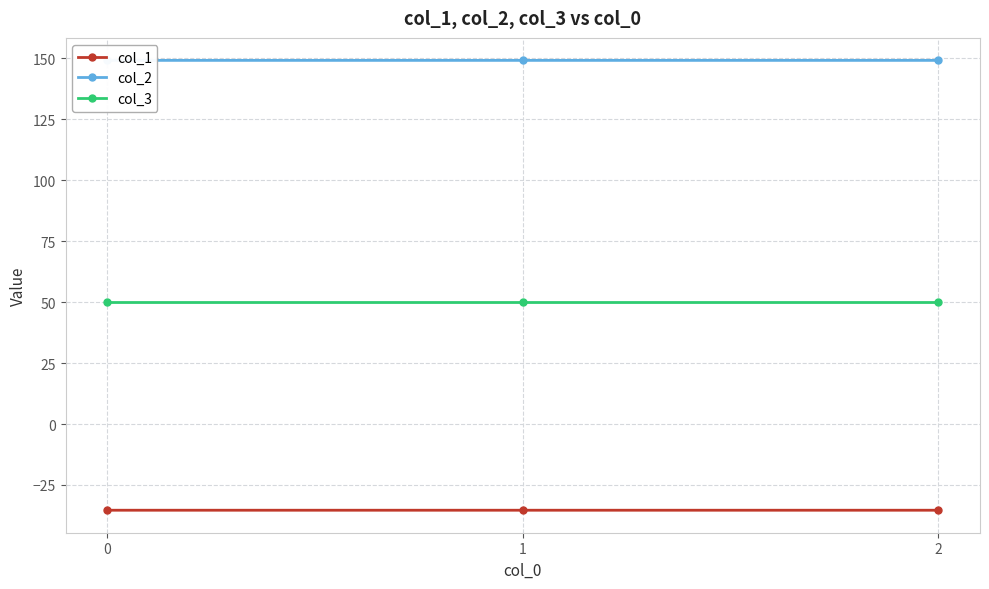

Rank the series at 0 from lowest to highest value.

col_1, col_3, col_2